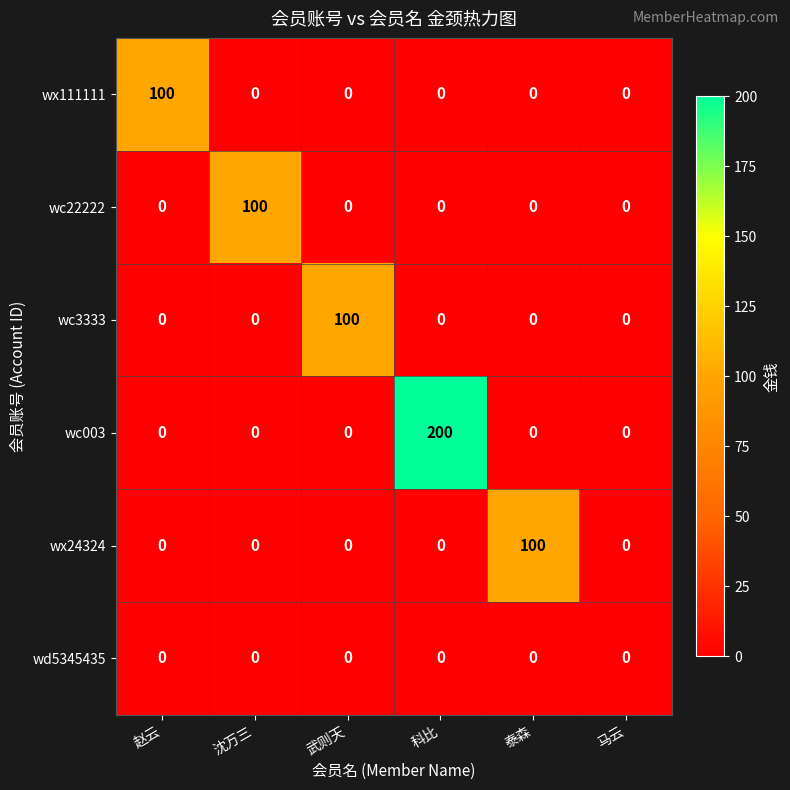

Which series has the largest total across all categories?

wc003